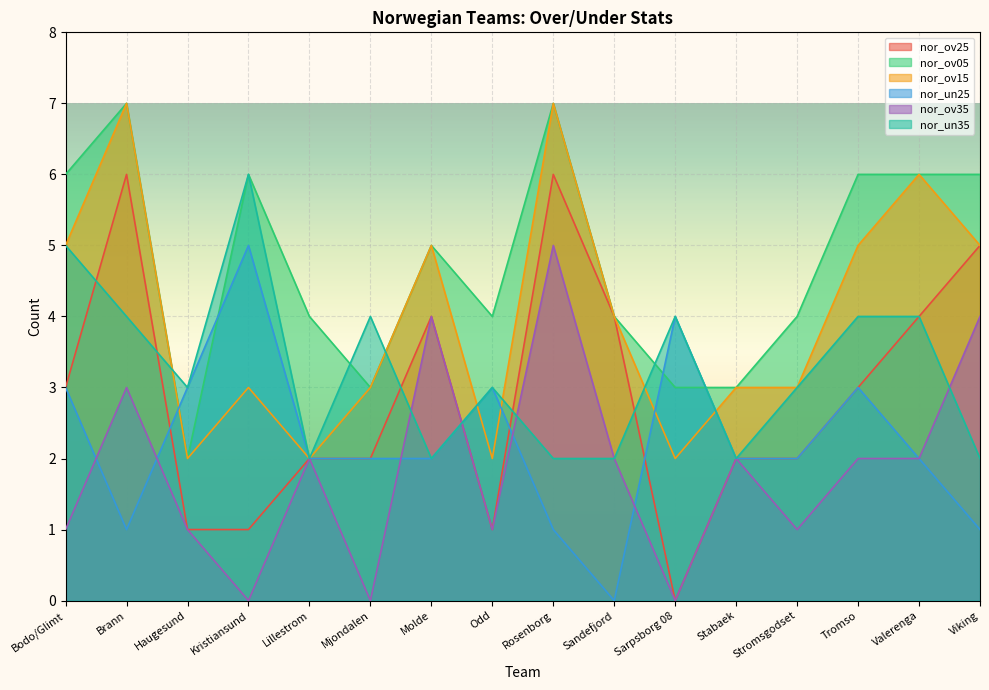

What is the difference between the highest and lowest values at Sandefjord?

4